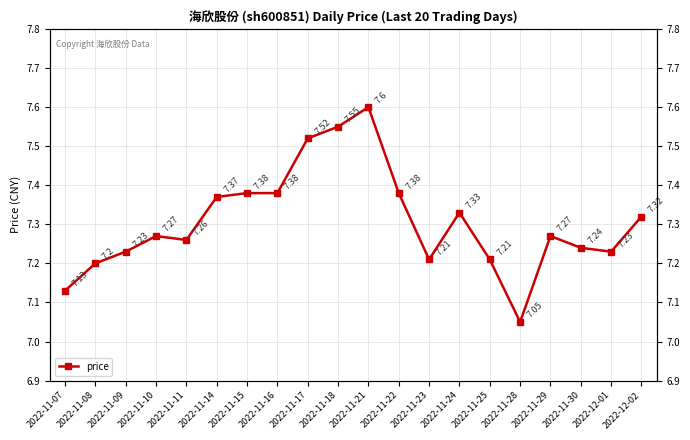

List the labels in order of value, smallest first.

2022-11-28, 2022-11-07, 2022-11-08, 2022-11-23, 2022-11-25, 2022-11-09, 2022-12-01, 2022-11-30, 2022-11-11, 2022-11-10, 2022-11-29, 2022-12-02, 2022-11-24, 2022-11-14, 2022-11-15, 2022-11-16, 2022-11-22, 2022-11-17, 2022-11-18, 2022-11-21